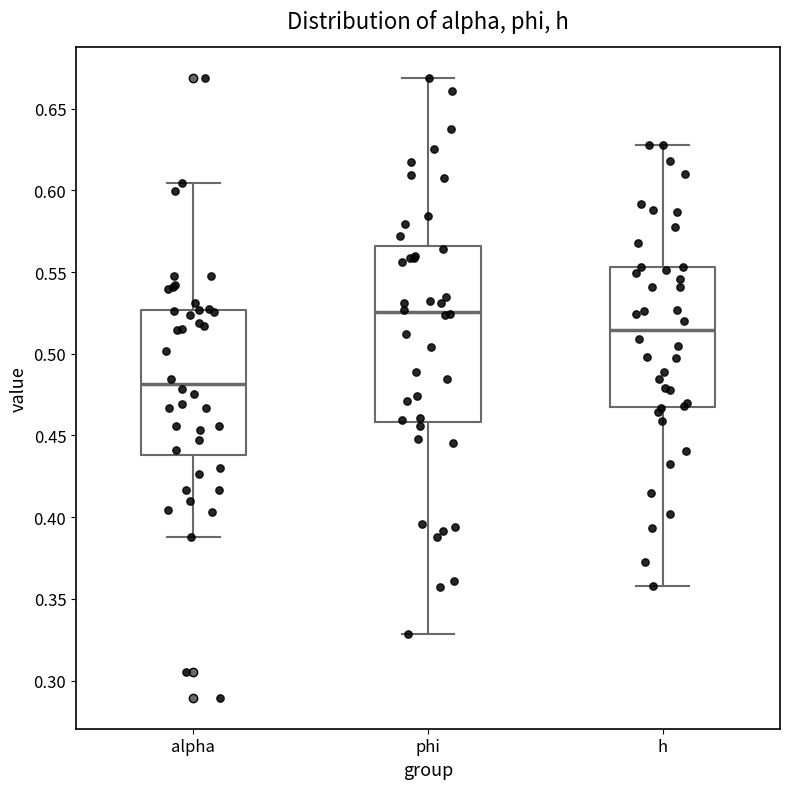

Where does the upper whisker of the box for h end on the y-axis? The values are not printed on the chart, so give them approximately, as read against the axis.

0.630